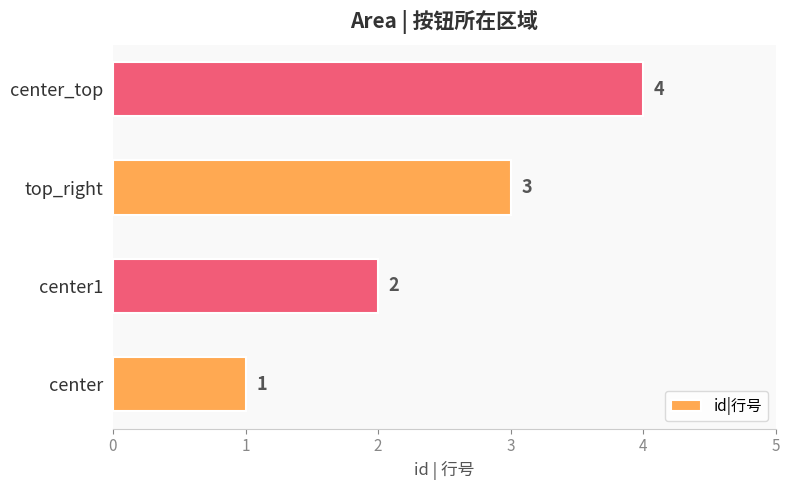

What is the ratio of the value at center1 to the value at center_top?

0.5